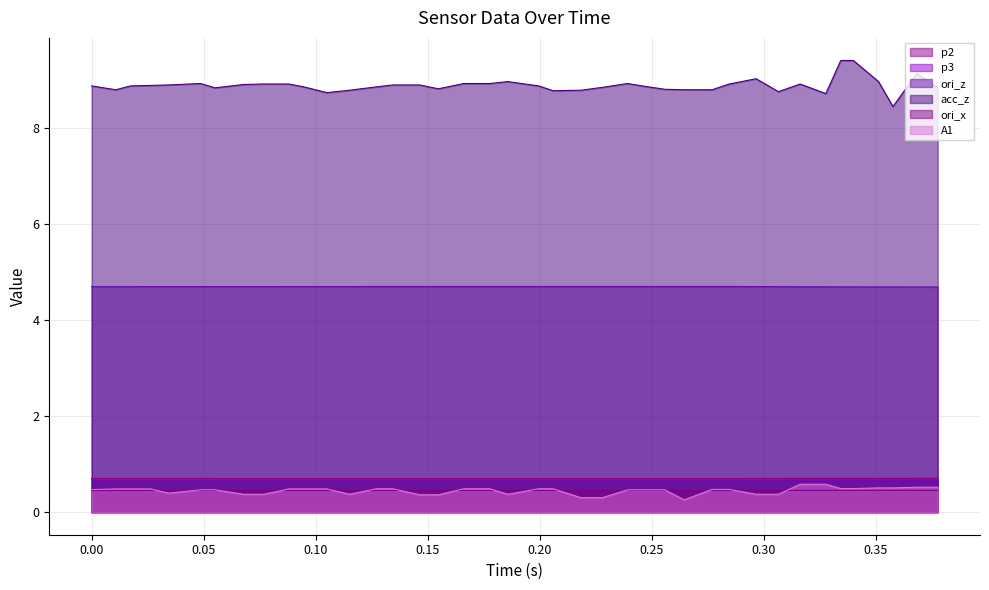

Which series has the largest total across all categories?

acc_z